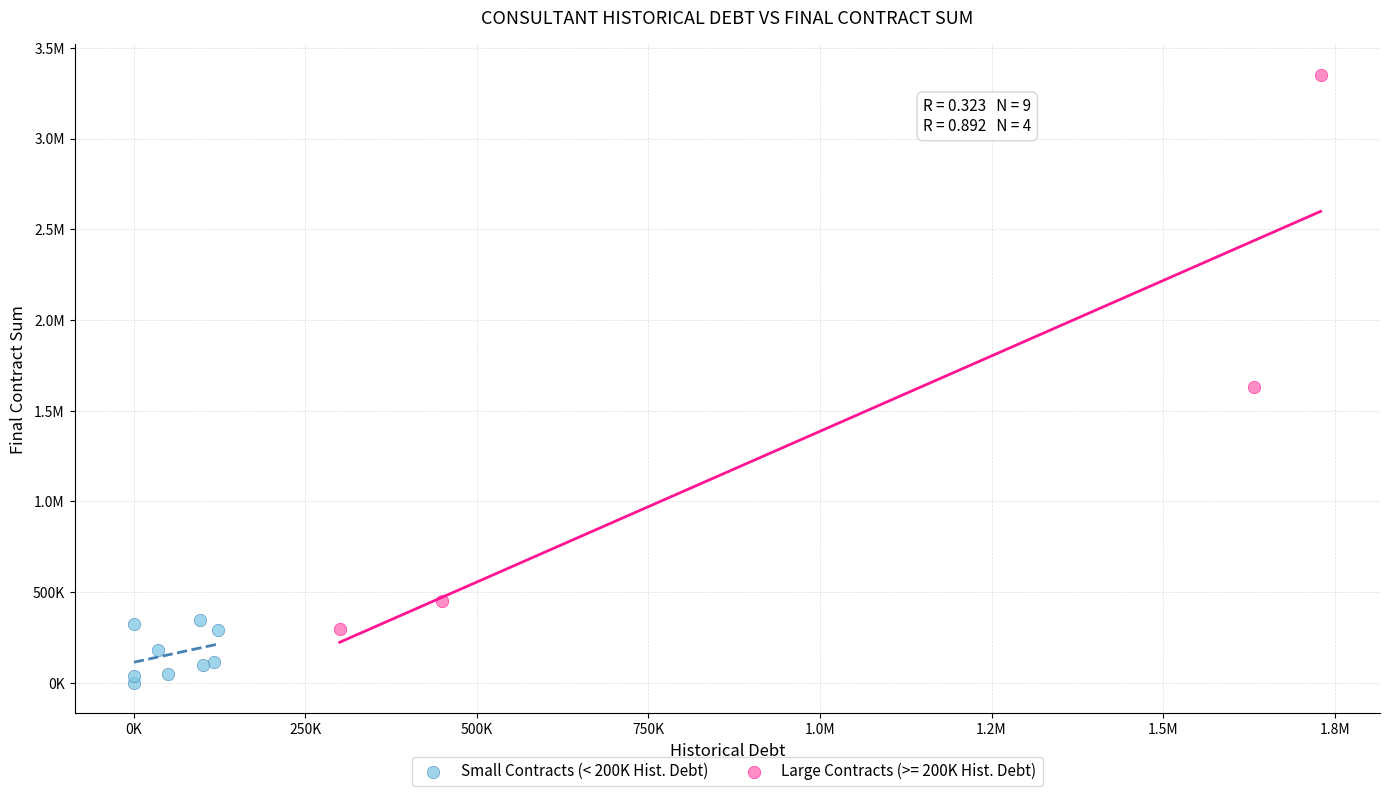

What are all the series names shown in the legend?

Small Contracts (< 200K Hist. Debt), Large Contracts (>= 200K Hist. Debt)